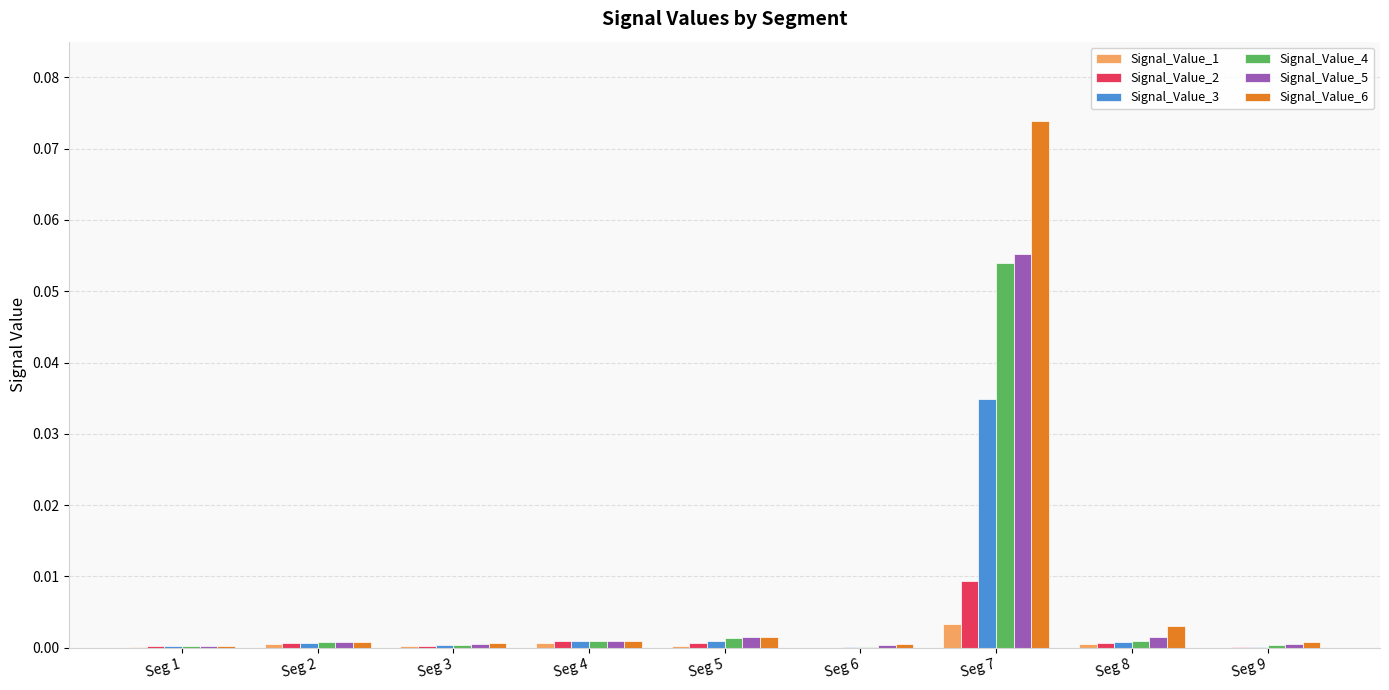

At which category is the sum across all series the highest?

Seg 7